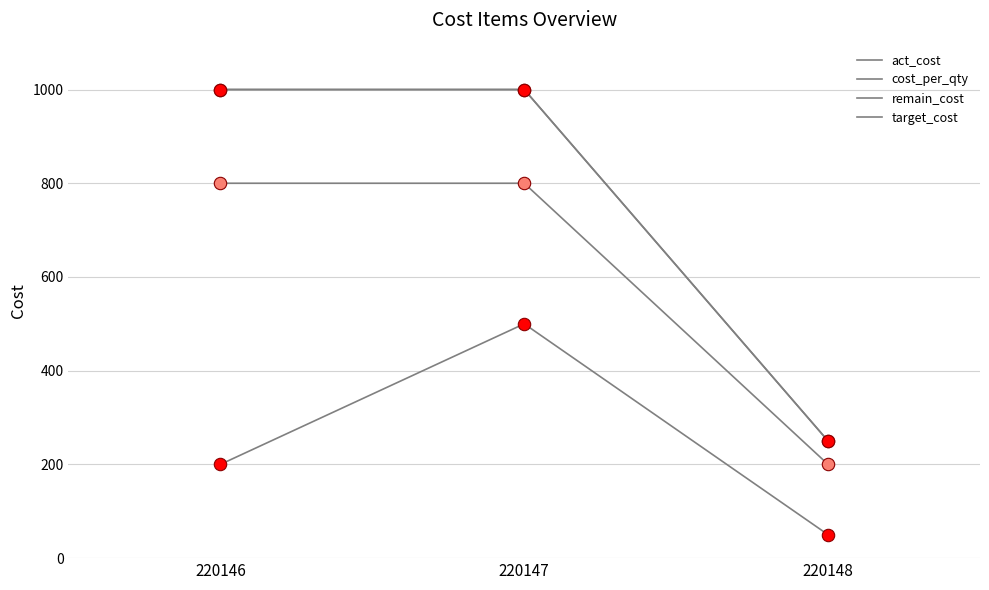

Is this an area chart (filled region under the line)?

No